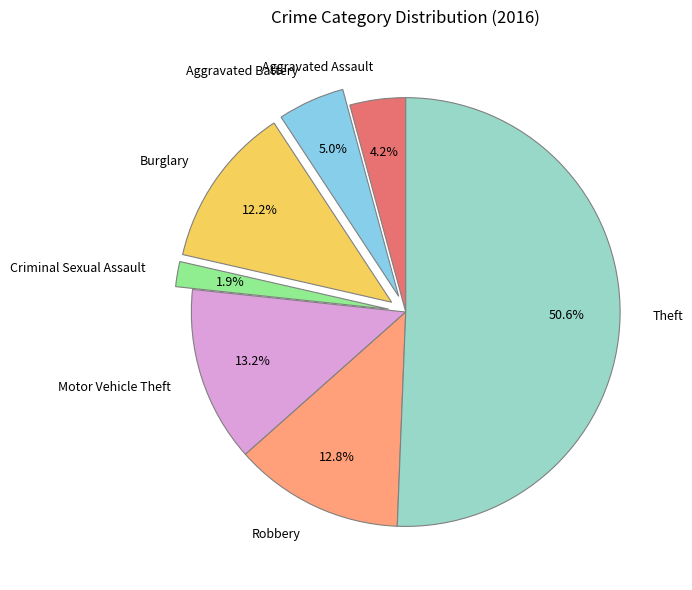

Combined, what portion of the pie is Aggravated Assault and Robbery?

17.0%